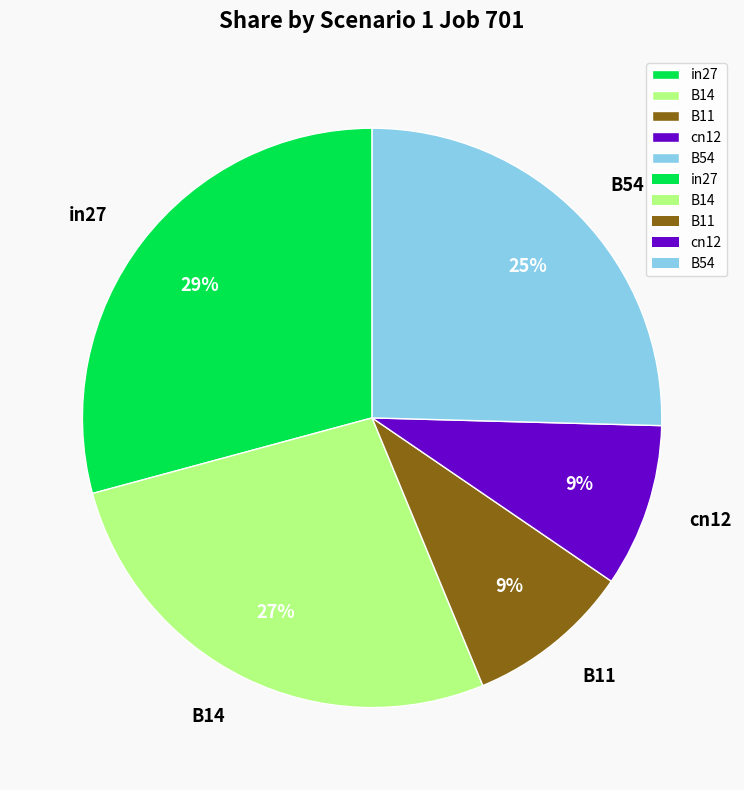

Do B54 and cn12 together represent more than half of the pie?

No